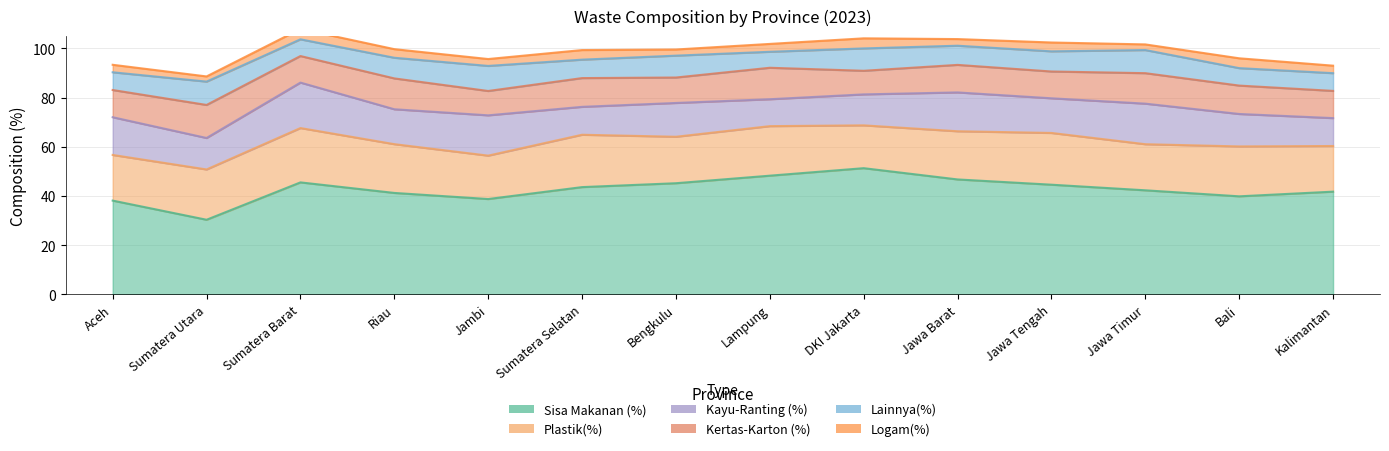

True or false: Logam(%) and Kayu-Ranting (%) cross at least once.

False